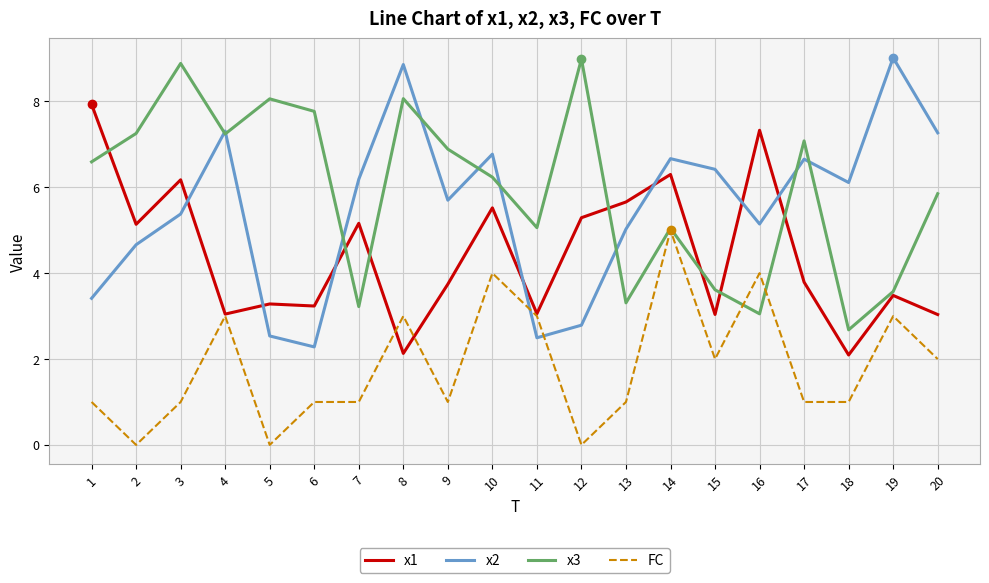

Is the value of x2 at 8 greater than the value of x1 at 4?

Yes